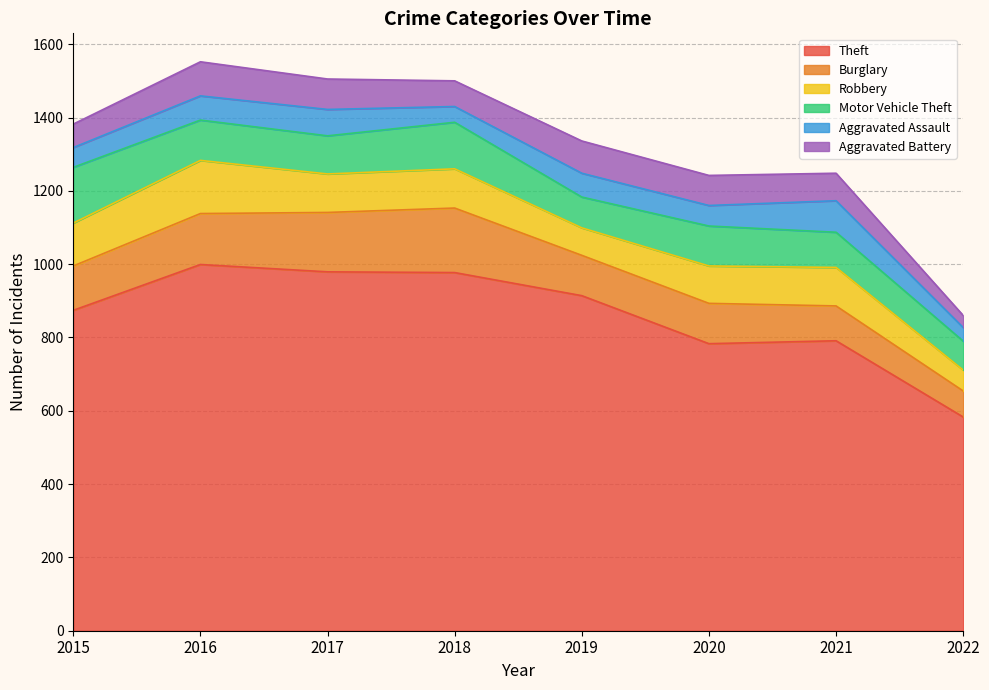

How many values in the Aggravated Assault series exceed 65?

3